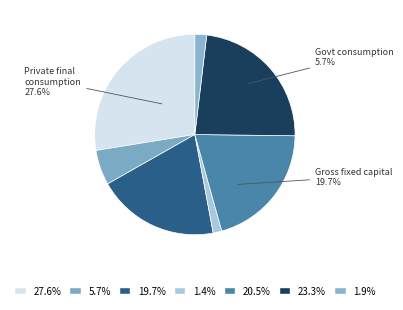

Does Gross fixed capital formation account for over 50% of the chart?

No